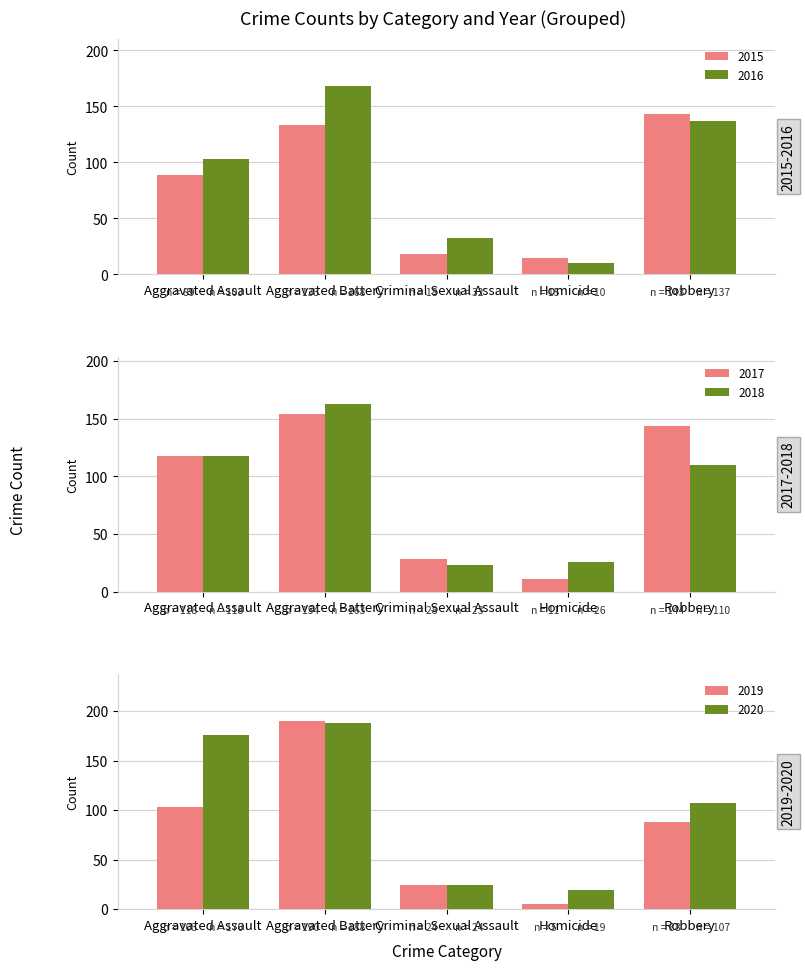

What is the total value across all series at Criminal Sexual Assault?

149